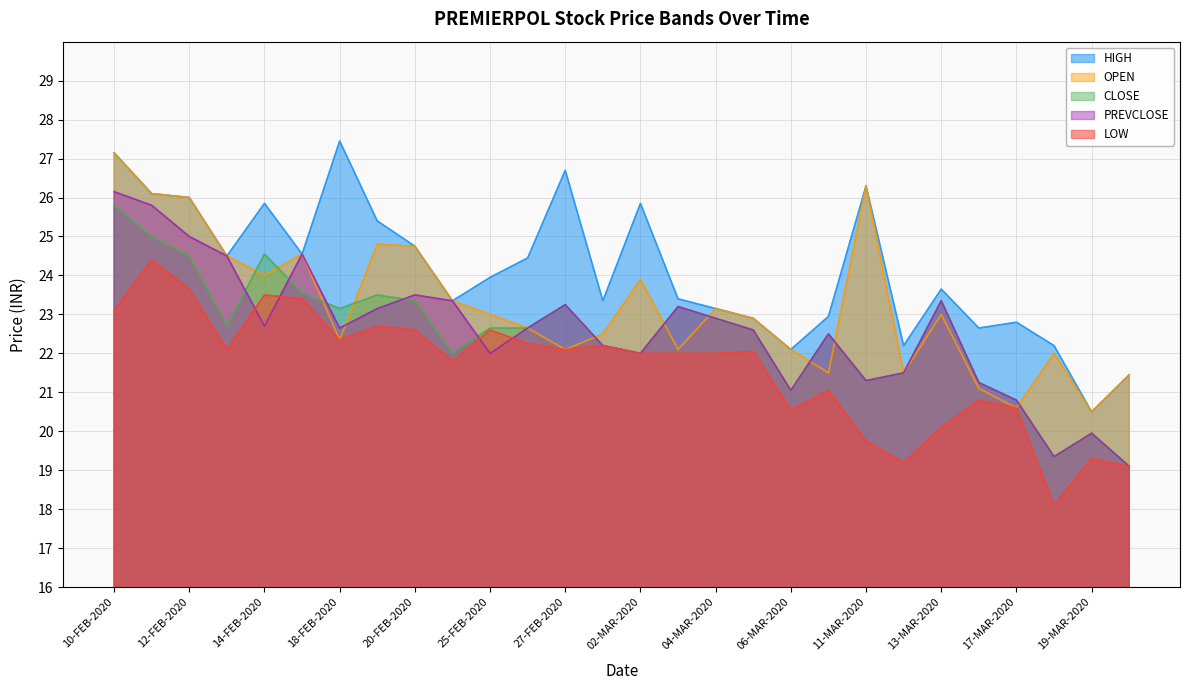

Rank the series at 20-FEB-2020 from lowest to highest value.

LOW, CLOSE, PREVCLOSE, HIGH, OPEN